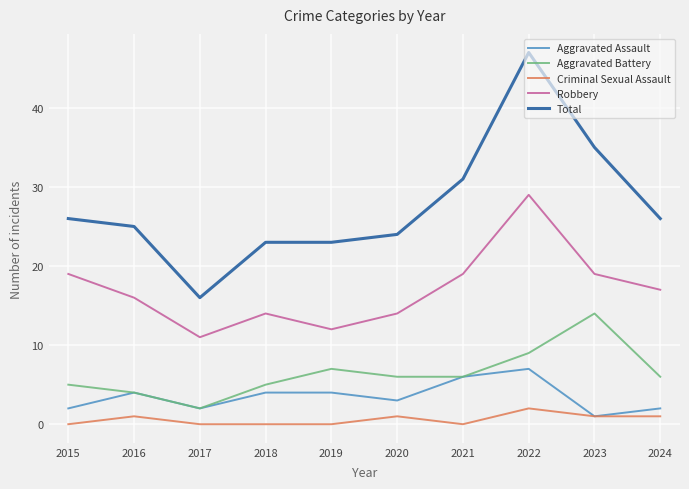

Reading right to left, transcribe all the data shown in this chart.

Aggravated Assault: 2	1	7	6	3	4	4	2	4	2
Aggravated Battery: 6	14	9	6	6	7	5	2	4	5
Criminal Sexual Assault: 1	1	2	0	1	0	0	0	1	0
Robbery: 17	19	29	19	14	12	14	11	16	19
Total: 26	35	47	31	24	23	23	16	25	26